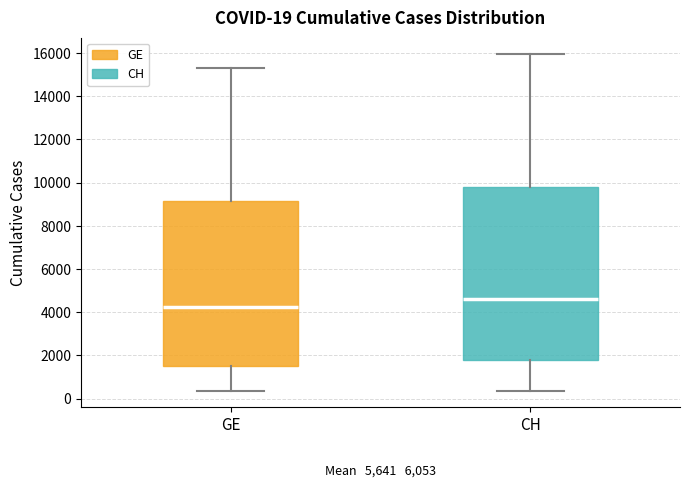

Which box's median line is the lowest?

GE